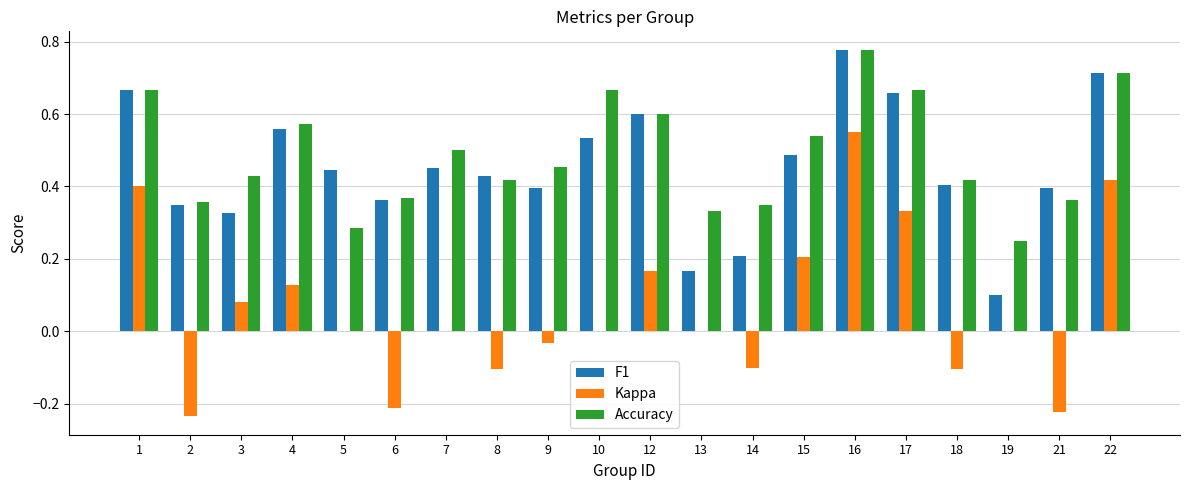

At which category is the sum across all series the highest?

16